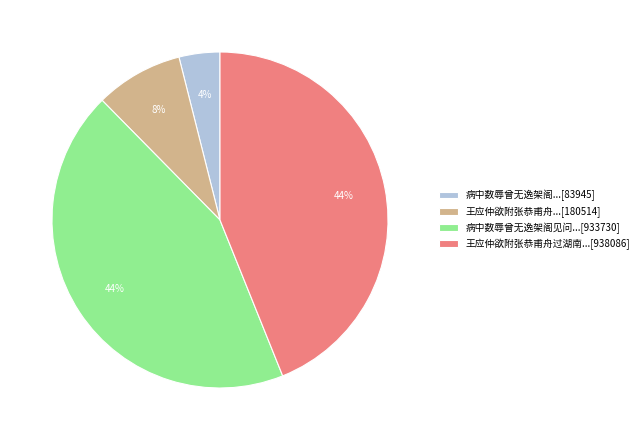

How many segments does this pie chart have?

4